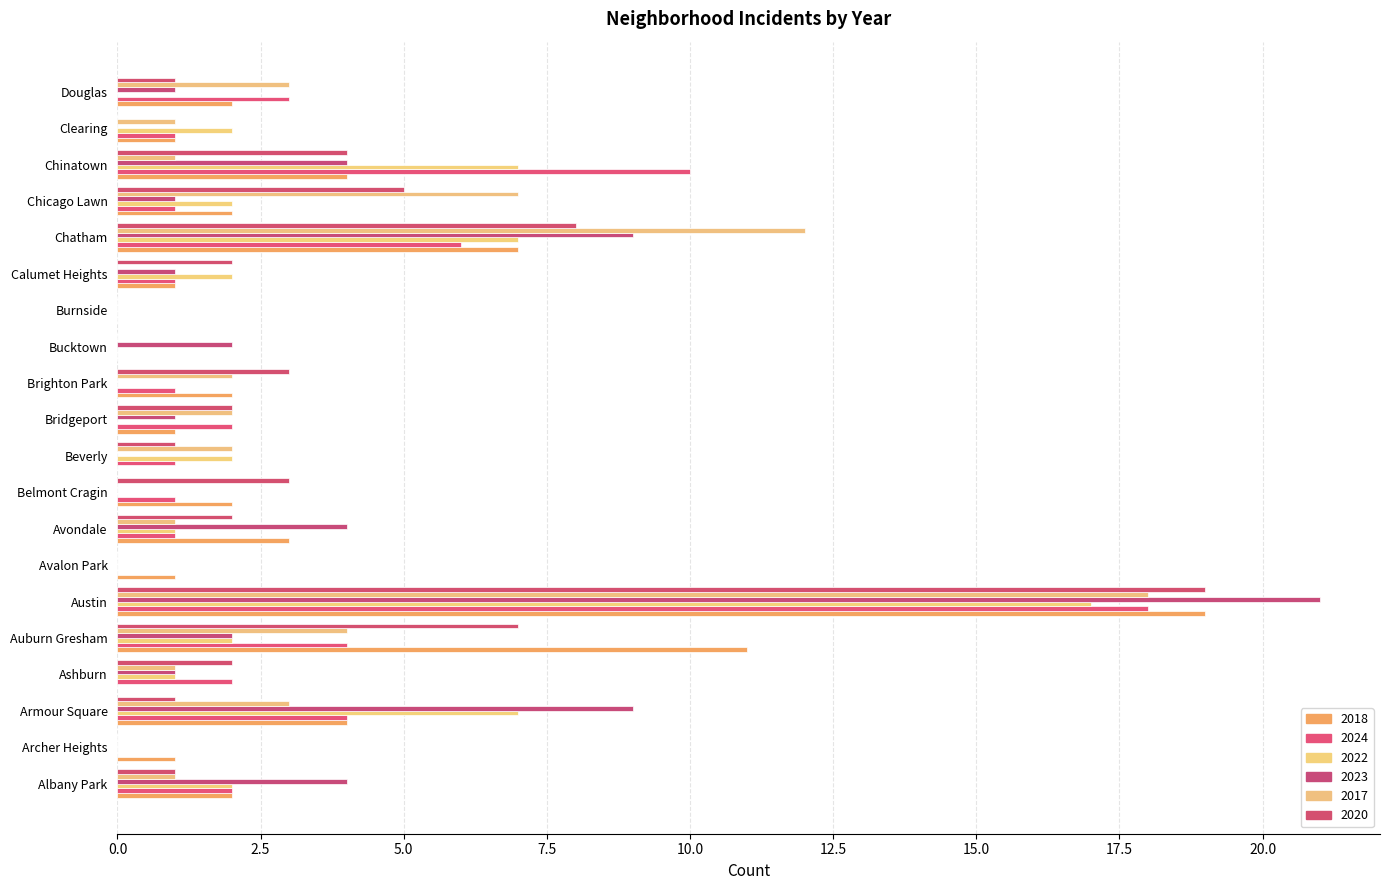

Where is 2020 nearest to the value 9?

Chatham